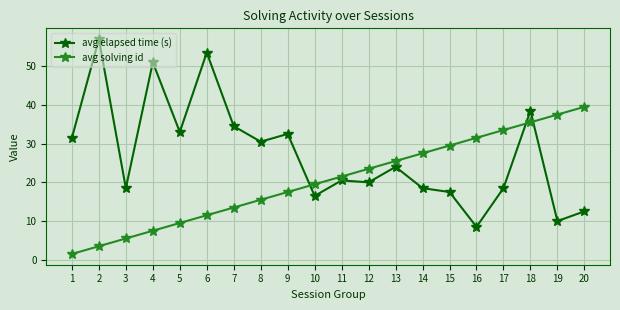

What is the value of the avg elapsed time (s) point at the 15th from the left?

17.5